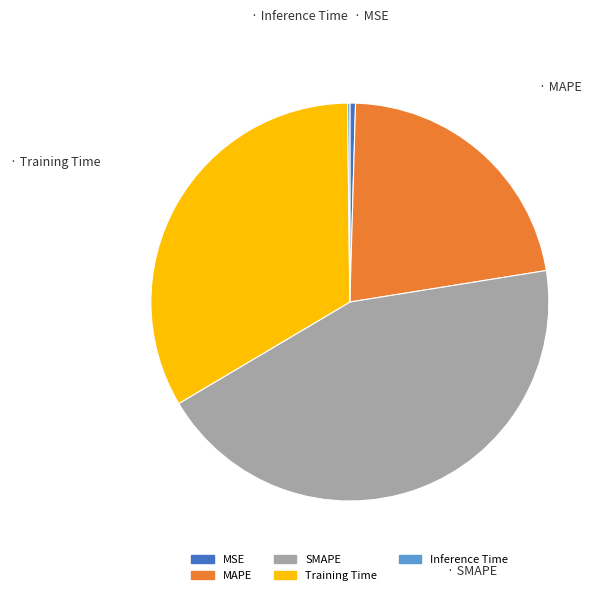

Which slice is the largest?

SMAPE